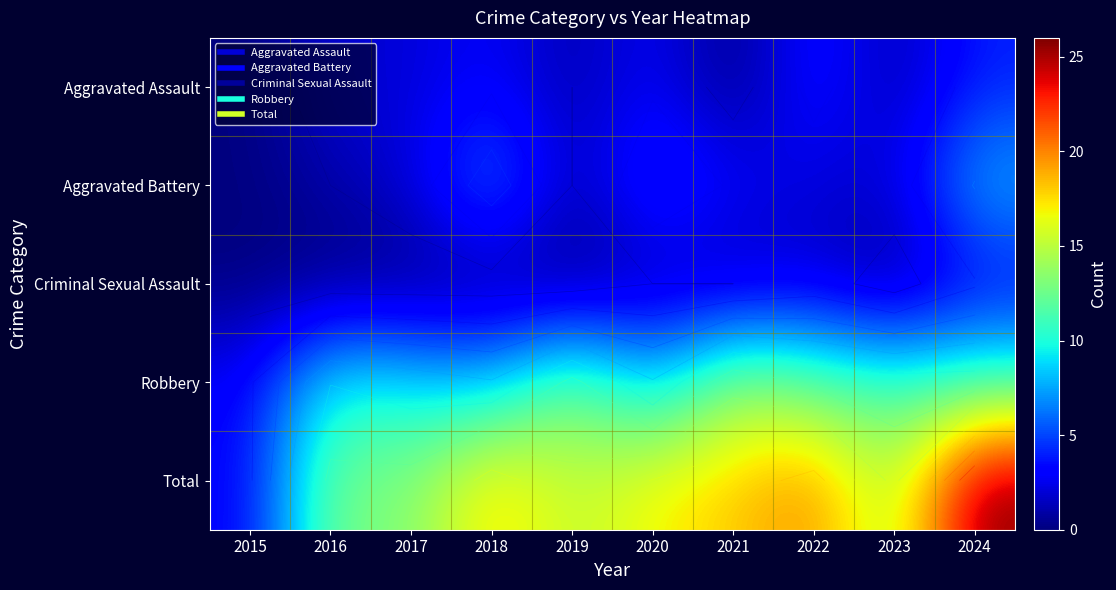

How many distinct data groups are displayed?

5